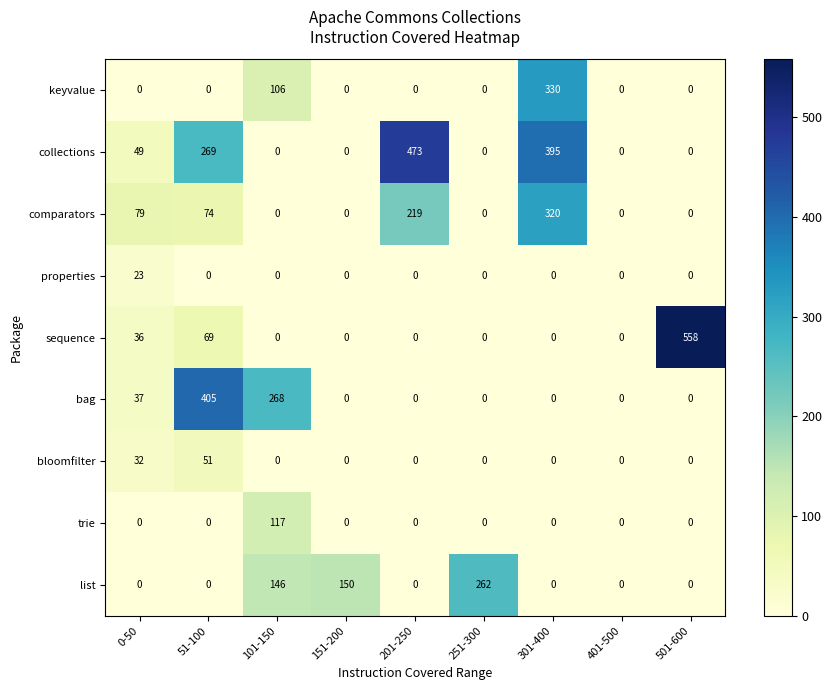

What is the maximum value shown in the chart?

558